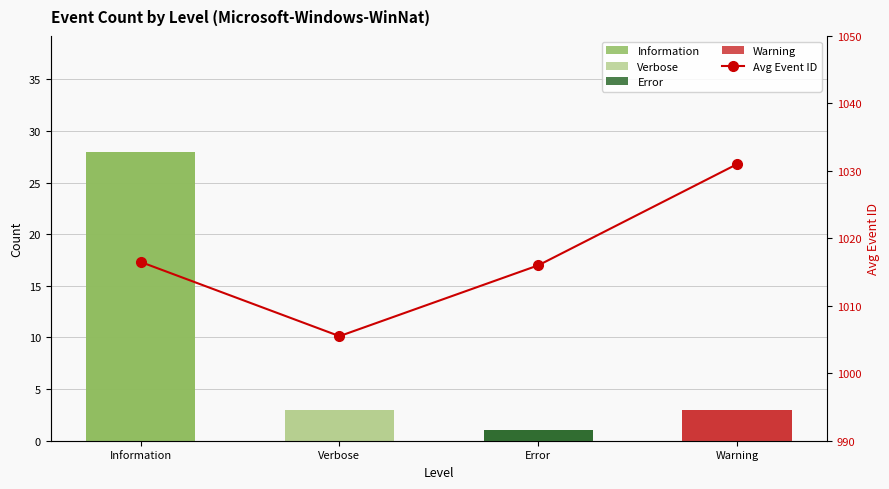

Which category has the lowest value across all series?

Verbose